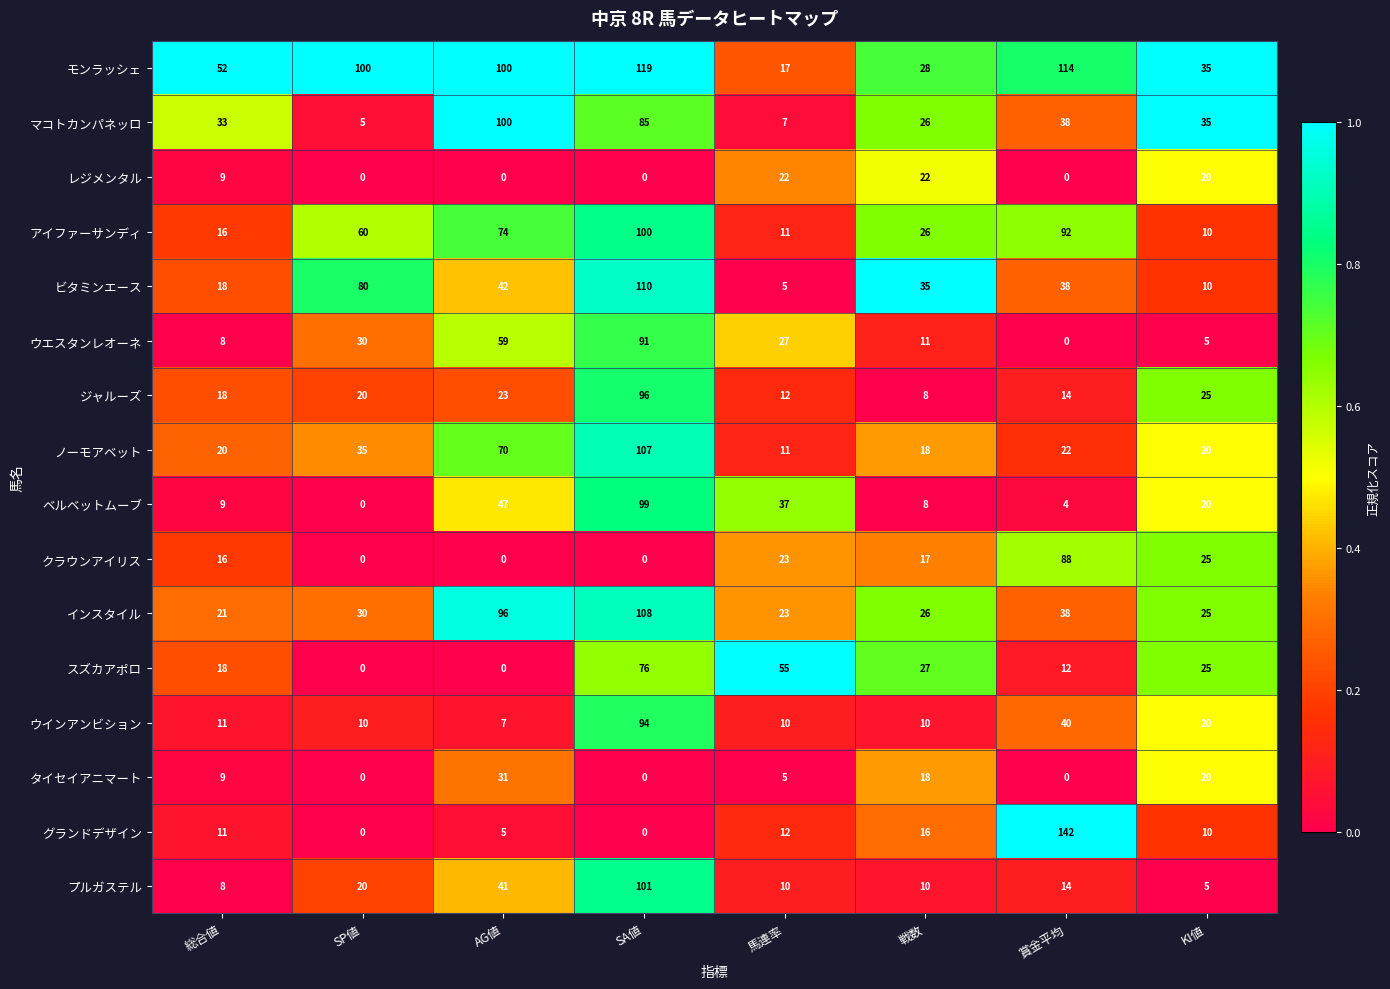

What is the total value across all series at 総合値?

277